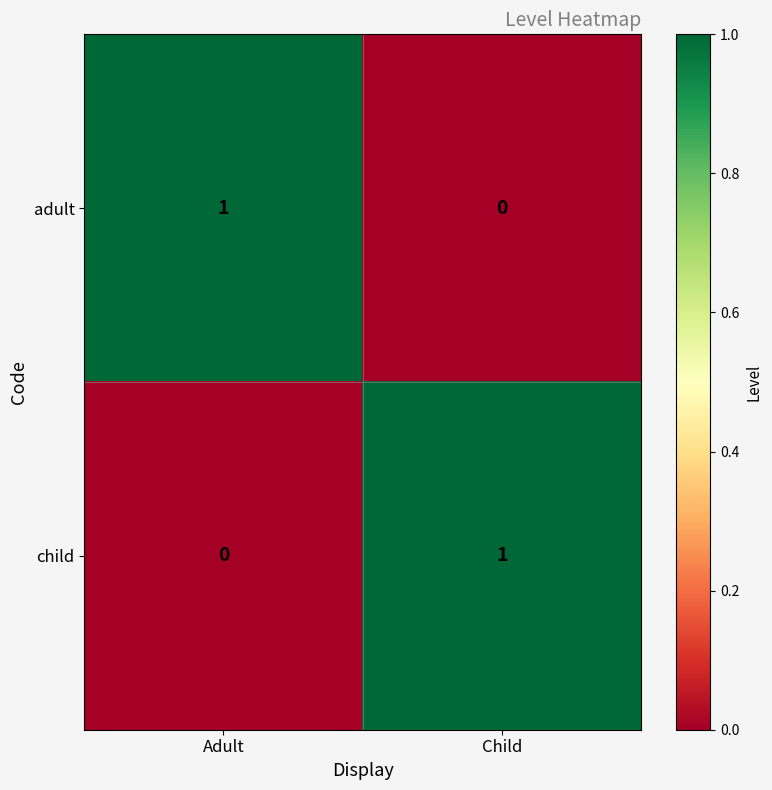

At which label does child reach its minimum?

Adult